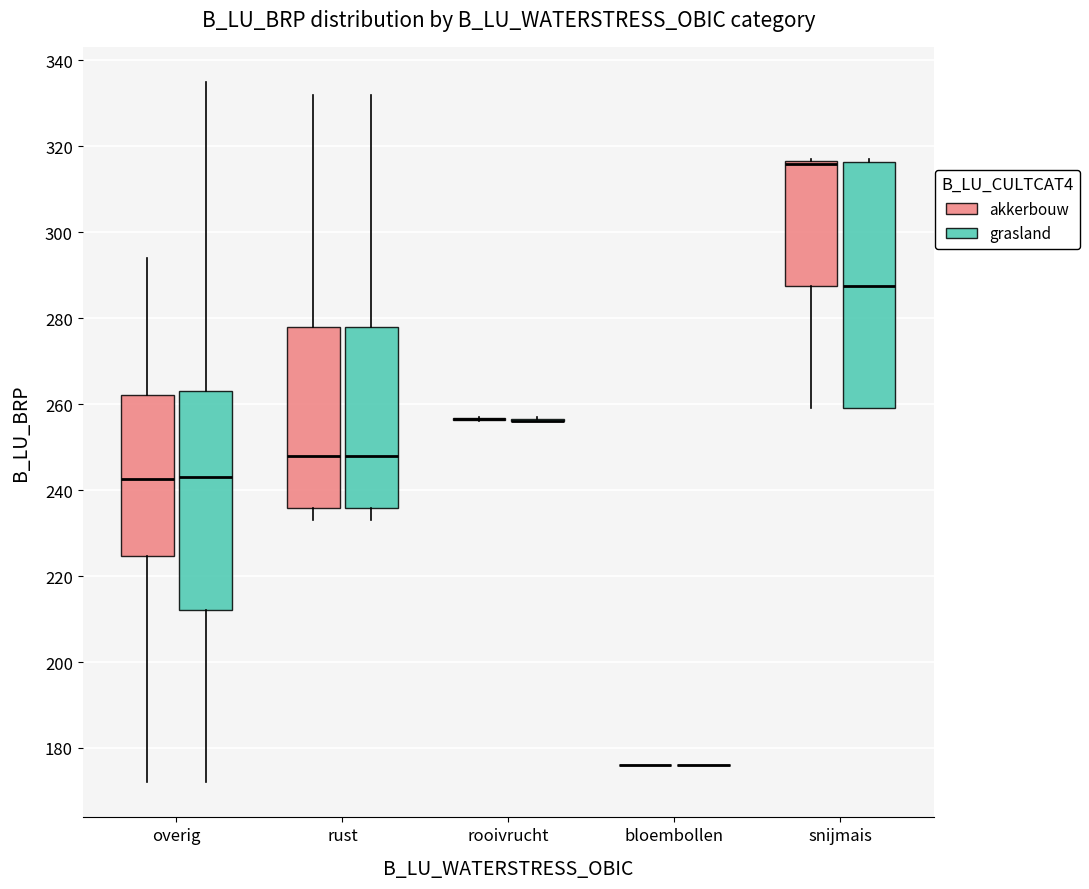

Reading left to right, transcribe this box plot: for each box, give where its median line is, the range the box spans, and where its two whiskers end, as read against the y-axis. The values are not printed on the chart, so give them approximately, as read against the axis.

overig (akkerbouw): median 242, box 224 to 262, whiskers 172 to 294
overig (grasland): median 244, box 212 to 264, whiskers 172 to 336
rust (akkerbouw): median 248, box 236 to 278, whiskers 234 to 332
rust (grasland): median 248, box 236 to 278, whiskers 234 to 332
rooivrucht (akkerbouw): box collapsed to a line at 256, whiskers 256 to 258
rooivrucht (grasland): box collapsed to a line at 256, whiskers 256 to 258
bloembollen (akkerbouw): box collapsed to a line at 176, whiskers 176 to 176
bloembollen (grasland): box collapsed to a line at 176, whiskers 176 to 176
snijmais (akkerbouw): median 316 (drawn on the box's upper edge), box 288 to 316, whiskers 260 to 318
snijmais (grasland): median 288, box 260 to 316, whiskers 260 to 318